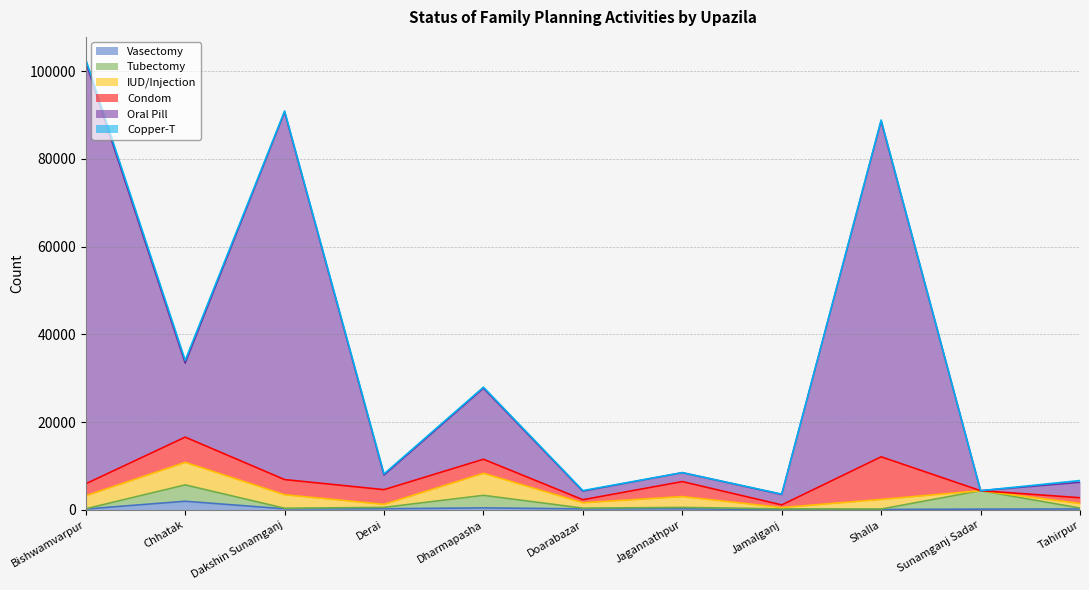

Reading left to right, transcribe all the data shown in this chart.

Vasectomy: 203	1975	250	267	460	239	273	66	110	180	215
Tubectomy: 57	3730	132	315	2860	171	302	182	89	4203	214
IUD/Injection: 2958	5129	3078	684	5014	1219	2464	290	2191	0	1042
Condom: 2743	5751	3450	3353	3212	696	3417	605	9712	0	1304
Oral Pill: 96000	16839	83750	3315	16173	1949	2030	2373	76507	0	3516
Copper-T: 682	662	227	275	253	131	12	84	227	0	402